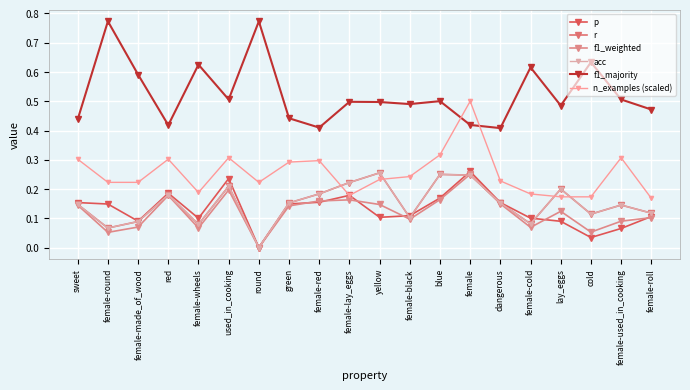

What is the lowest value of the n_examples (scaled) series?

0.2